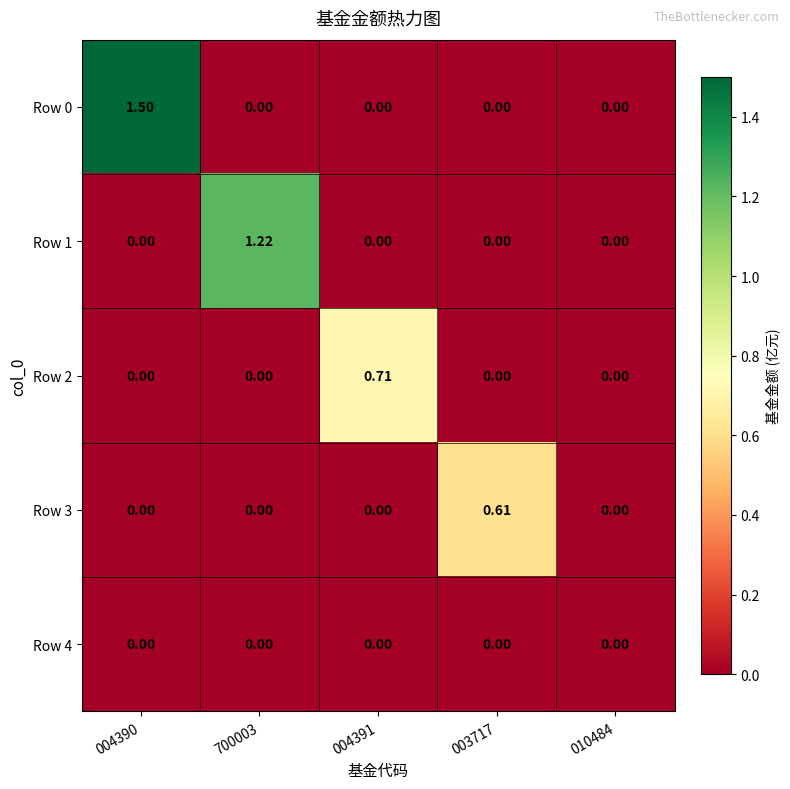

Is the value of Row 0 at 004390 greater than the value of Row 4 at 004390?

Yes